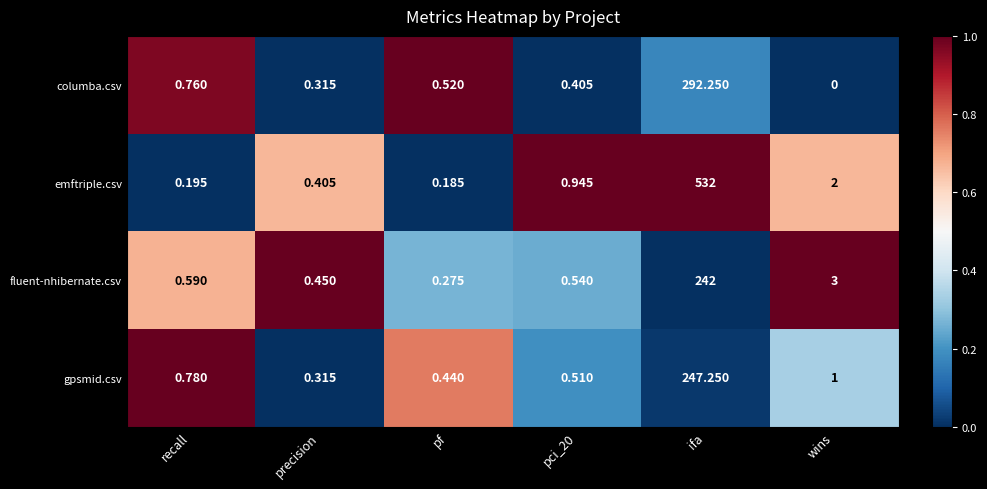

At pf, list the series in order from smallest to largest.

emftriple.csv, fluent-nhibernate.csv, gpsmid.csv, columba.csv